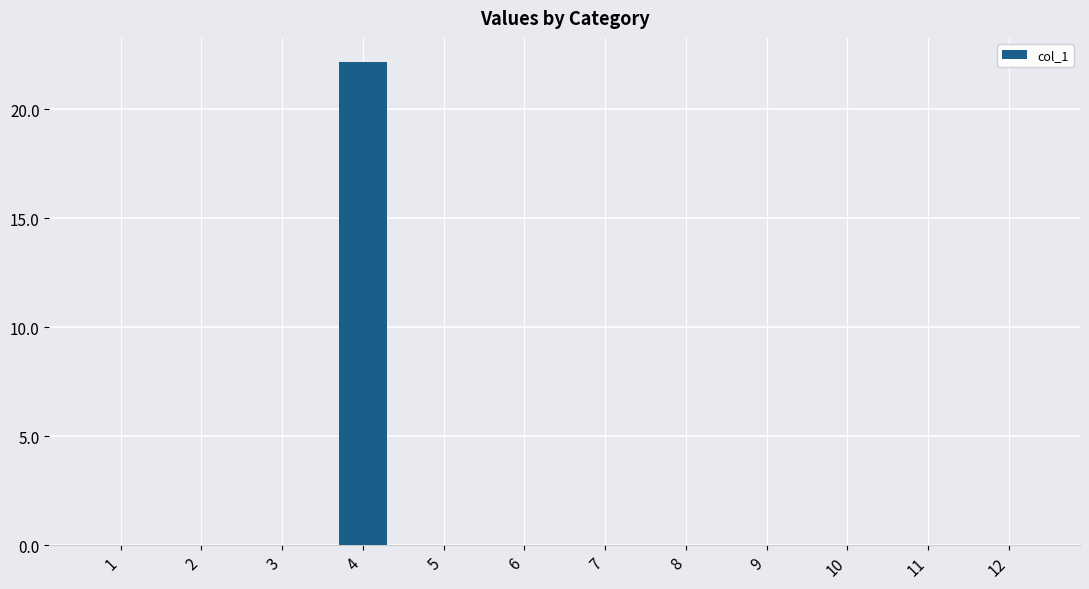

Which label corresponds to the largest value in the chart?

4